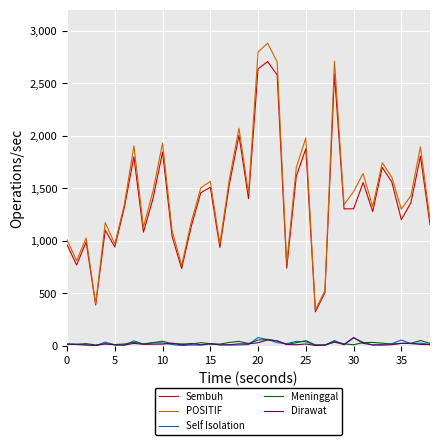

What is the maximum value shown in the chart?

2882